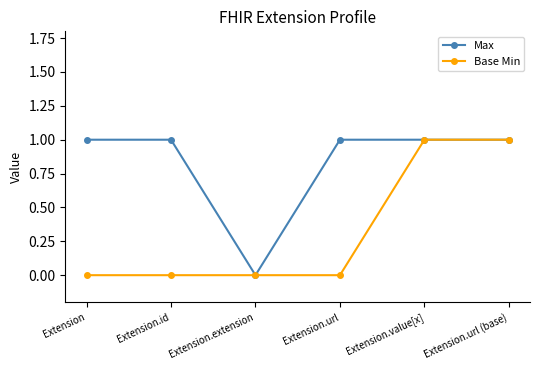

What is the difference between the maximum and minimum values in the Base Min series?

1